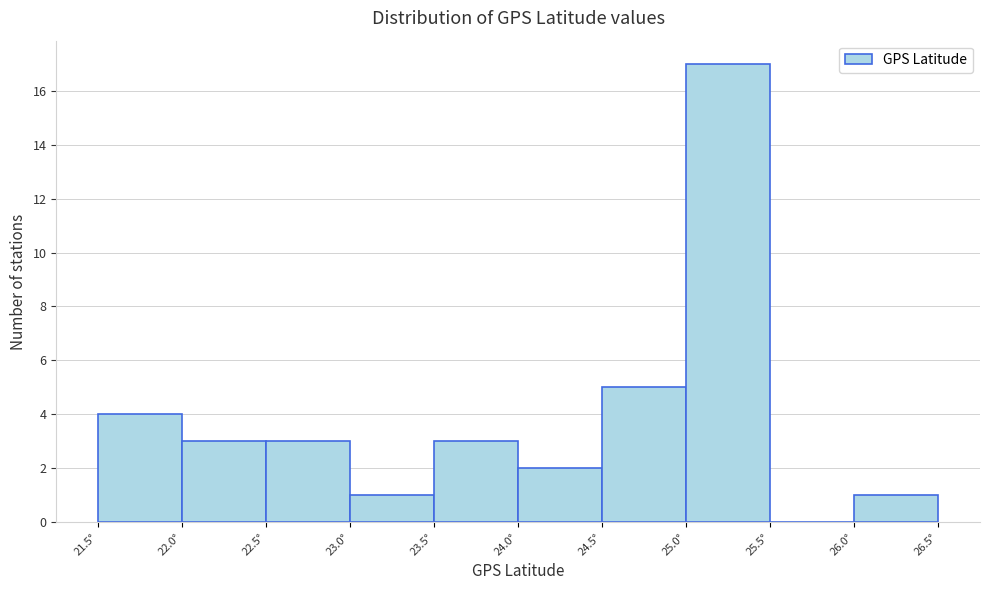

Reading left to right, list every bar in this chart as the range it spans on the x-axis followed by its height. The values are not printed on the chart, so give them approximately, as read against the axis.

21.5 to 22.0: 4
22.0 to 22.5: 3
22.5 to 23.0: 3
23.0 to 23.5: 1
23.5 to 24.0: 3
24.0 to 24.5: 2
24.5 to 25.0: 5
25.0 to 25.5: 17
25.5 to 26.0: 0
26.0 to 26.5: 1